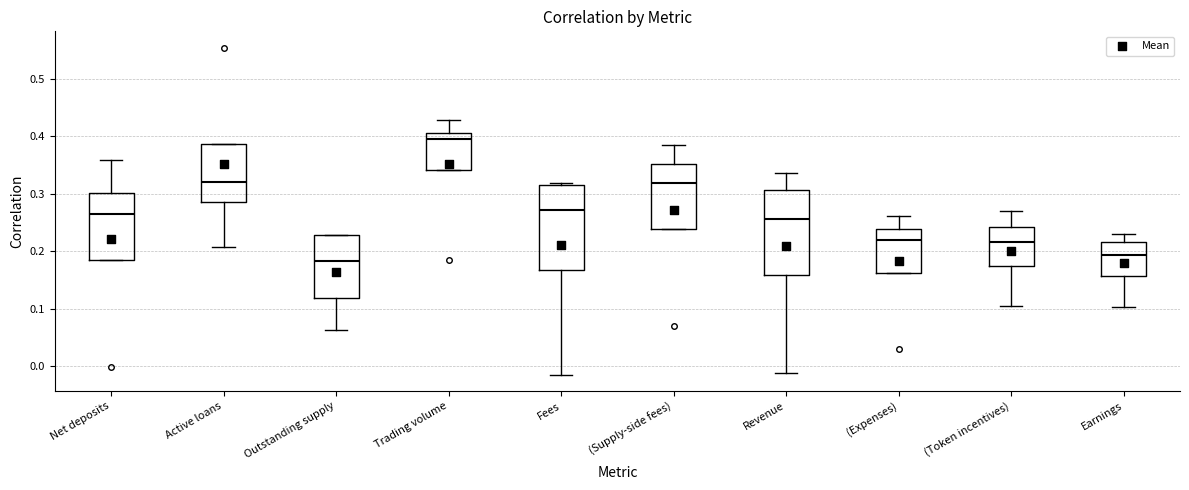

Where is the lower edge of the box for Net deposits on the y-axis? The values are not printed on the chart, so give them approximately, as read against the axis.

0.19